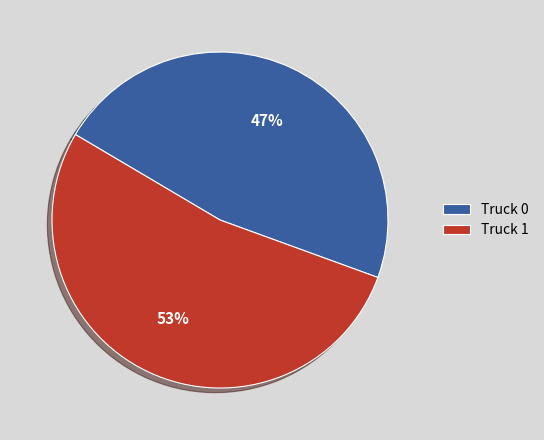

Which category has the smallest portion of the pie?

Truck 0